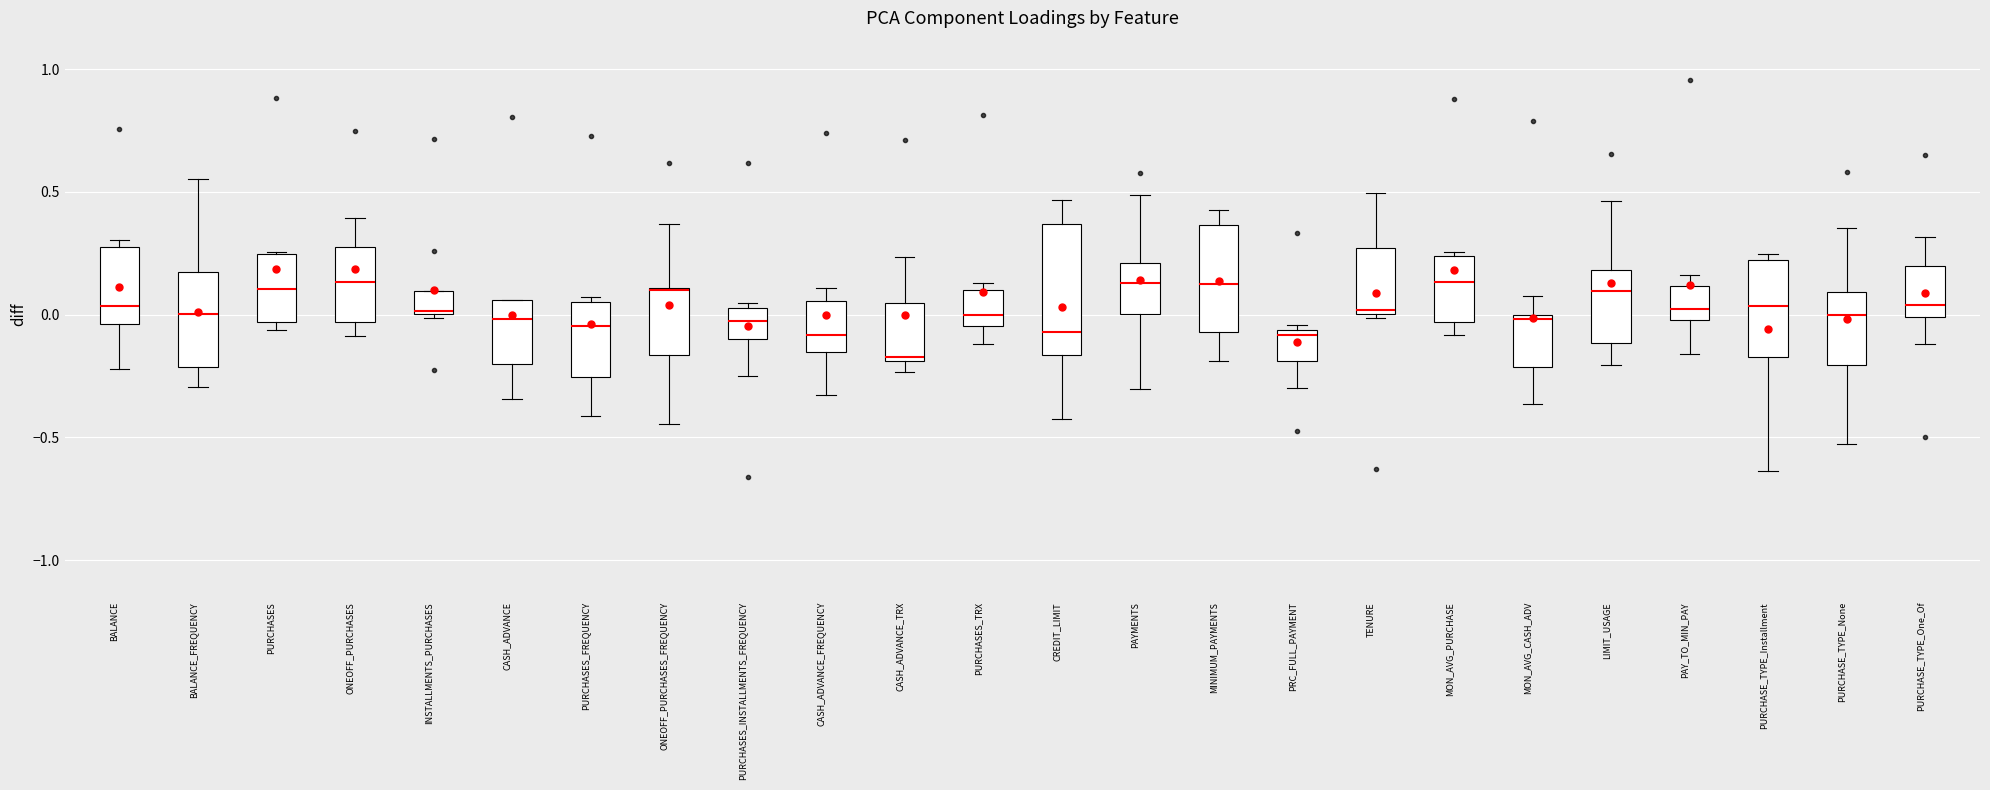

Reading left to right, transcribe this box plot: for each box, give where its median line is, the range the box spans, and where its two whiskers end, as read against the y-axis. The values are not printed on the chart, so give them approximately, as read against the axis.

BALANCE: median 0.05, box -0.05 to 0.30, whiskers -0.20 to 0.30 (just above the box's upper edge)
BALANCE_FREQUENCY: median 0.00, box -0.20 to 0.15, whiskers -0.30 to 0.55
PURCHASES: median 0.10, box -0.05 to 0.25, whiskers -0.05 (just below the box's lower edge) to 0.25
ONEOFF_PURCHASES: median 0.15, box -0.05 to 0.25, whiskers -0.10 to 0.40
INSTALLMENTS_PURCHASES: median 0.00, box 0.00 to 0.10, whiskers 0.00 (just below the box's lower edge) to 0.10
CASH_ADVANCE: median 0.00, box -0.20 to 0.05, whiskers -0.35 to 0.05
PURCHASES_FREQUENCY: median -0.05, box -0.25 to 0.05, whiskers -0.40 to 0.05 (just above the box's upper edge)
ONEOFF_PURCHASES_FREQUENCY: median 0.10, box -0.15 to 0.10, whiskers -0.45 to 0.35
PURCHASES_INSTALLMENTS_FREQUENCY: median 0.00, box -0.10 to 0.05, whiskers -0.25 to 0.05 (just above the box's upper edge)
CASH_ADVANCE_FREQUENCY: median -0.10, box -0.15 to 0.05, whiskers -0.35 to 0.10
CASH_ADVANCE_TRX: median -0.15, box -0.20 to 0.05, whiskers -0.25 to 0.25
PURCHASES_TRX: median 0.00, box -0.05 to 0.10, whiskers -0.10 to 0.15
CREDIT_LIMIT: median -0.05, box -0.15 to 0.35, whiskers -0.45 to 0.45
PAYMENTS: median 0.15, box 0.00 to 0.20, whiskers -0.30 to 0.50
MINIMUM_PAYMENTS: median 0.10, box -0.05 to 0.35, whiskers -0.20 to 0.40
PRC_FULL_PAYMENT: median -0.10, box -0.20 to -0.05, whiskers -0.30 to -0.05 (just above the box's upper edge)
TENURE: median 0.00 (just above the box's lower edge), box 0.00 to 0.25, whiskers 0.00 to 0.50
MON_AVG_PURCHASE: median 0.15, box -0.05 to 0.25, whiskers -0.10 to 0.25 (just above the box's upper edge)
MON_AVG_CASH_ADV: median 0.00 (just below the box's upper edge), box -0.20 to 0.00, whiskers -0.35 to 0.05
LIMIT_USAGE: median 0.10, box -0.10 to 0.20, whiskers -0.20 to 0.45
PAY_TO_MIN_PAY: median 0.00 (just above the box's lower edge), box 0.00 to 0.10, whiskers -0.15 to 0.15
PURCHASE_TYPE_Installment: median 0.05, box -0.15 to 0.20, whiskers -0.65 to 0.25
PURCHASE_TYPE_None: median 0.00, box -0.20 to 0.10, whiskers -0.50 to 0.35
PURCHASE_TYPE_One_Of: median 0.05, box 0.00 to 0.20, whiskers -0.10 to 0.30